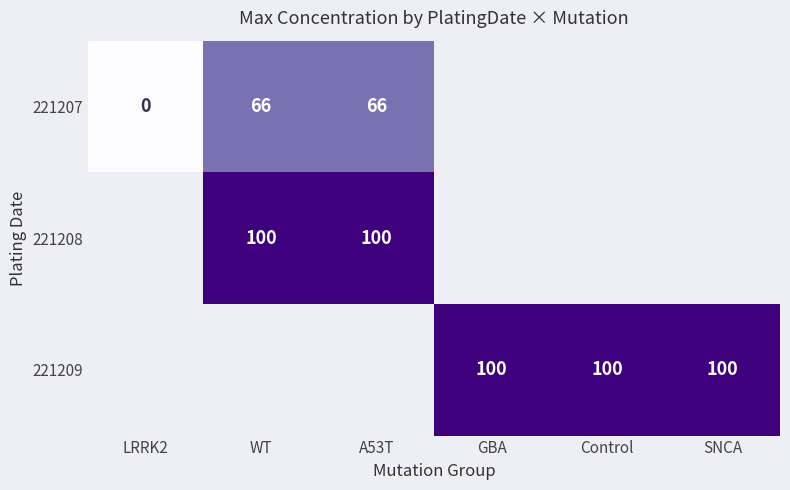

Which category has the lowest value across all series?

LRRK2